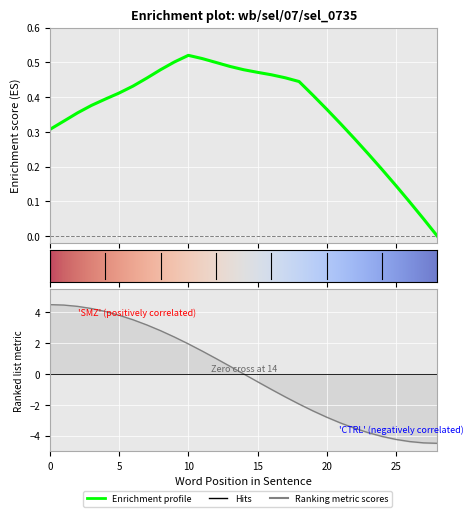

Is it true that the value at 8 is 1.2?

False